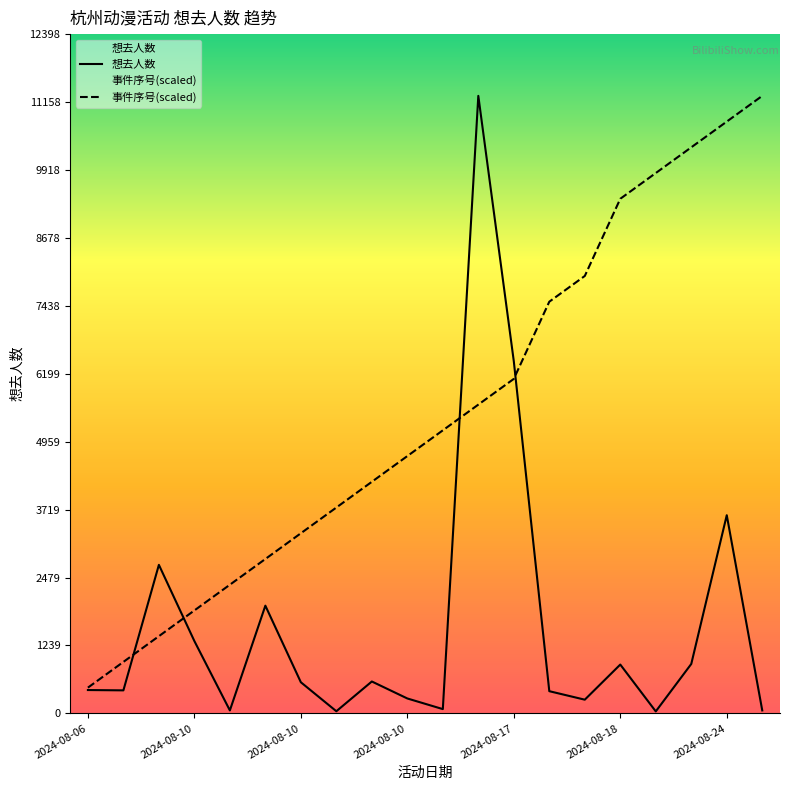

After their last crossing, which series has the higher values: 想去人数 or 事件序号(scaled)?

事件序号(scaled)